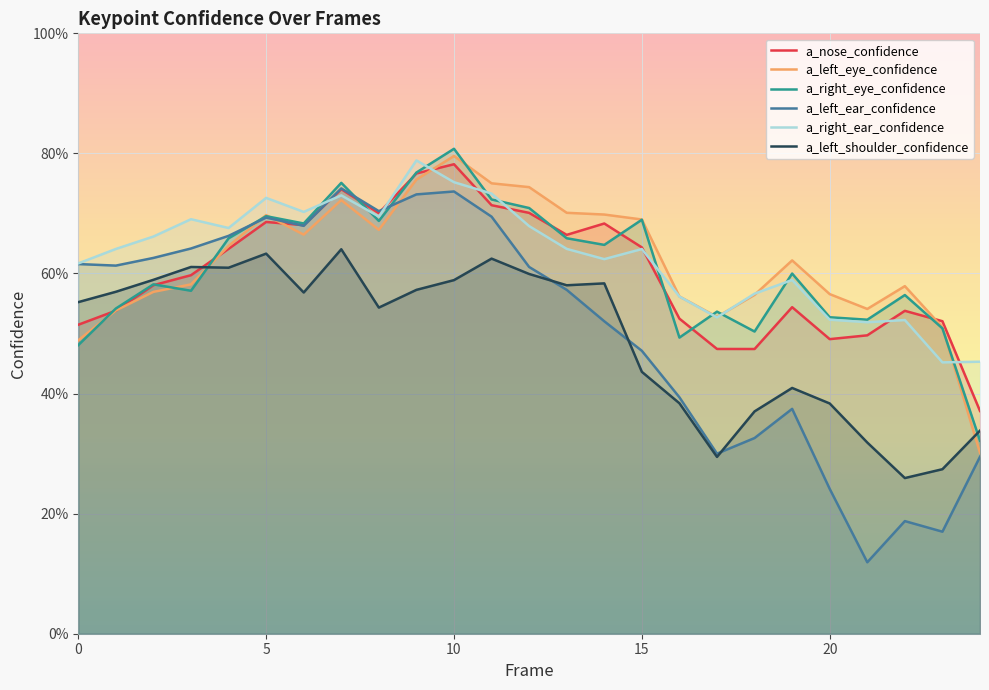

How many series are shown in this chart?

6